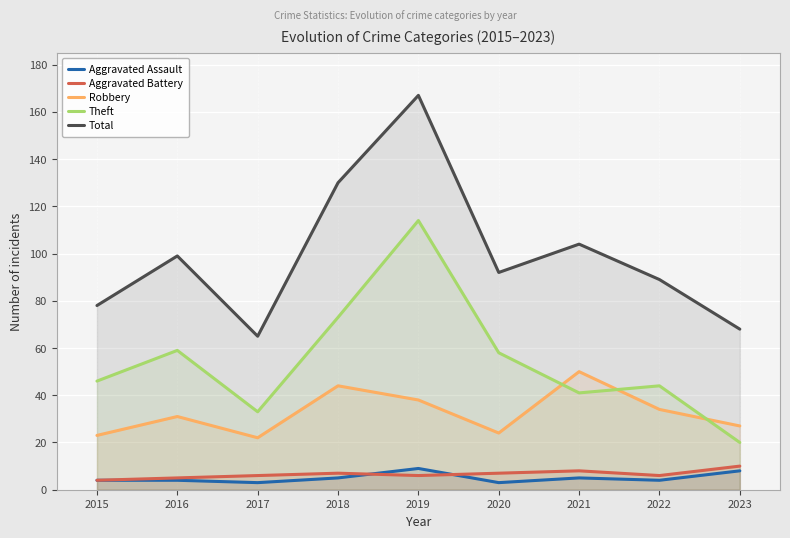

What is the difference between the highest and lowest values at 2021?

99